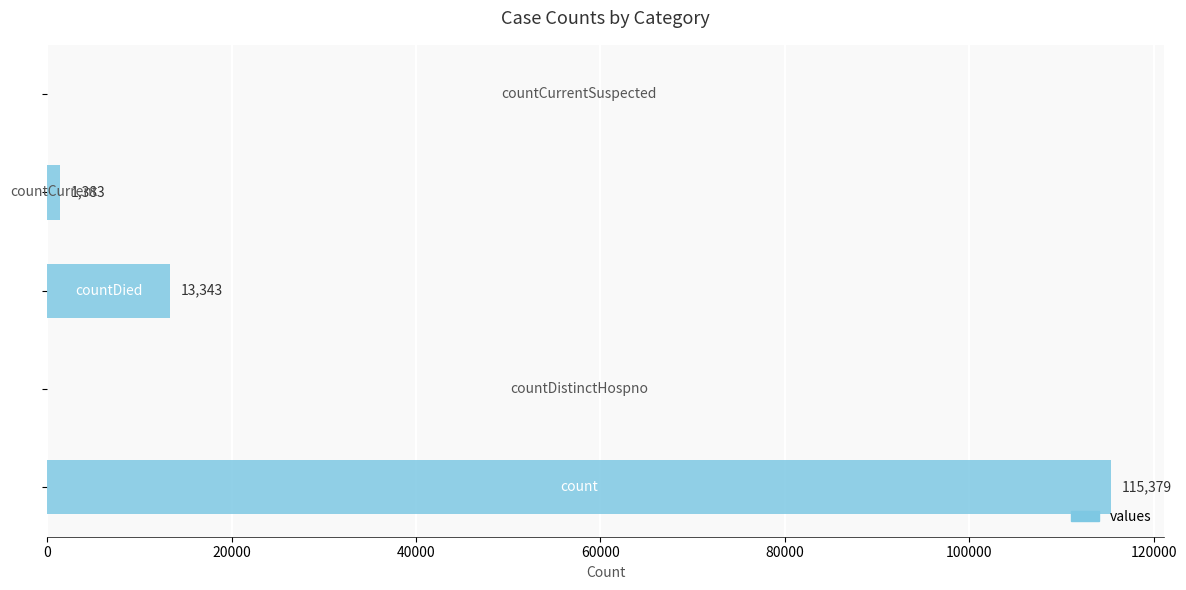

Are the bars horizontal?

Yes